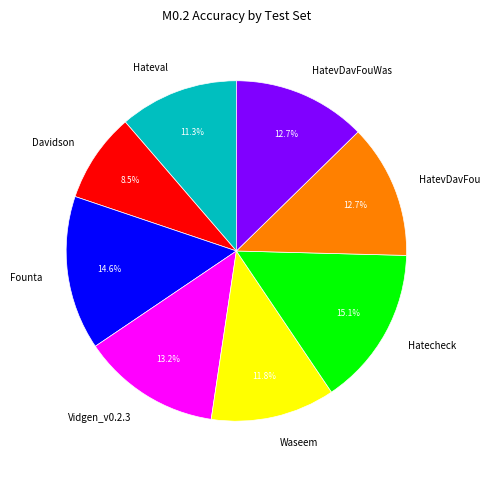

Approximately how many times larger is the value at Hatecheck compared to Davidson?

1.8